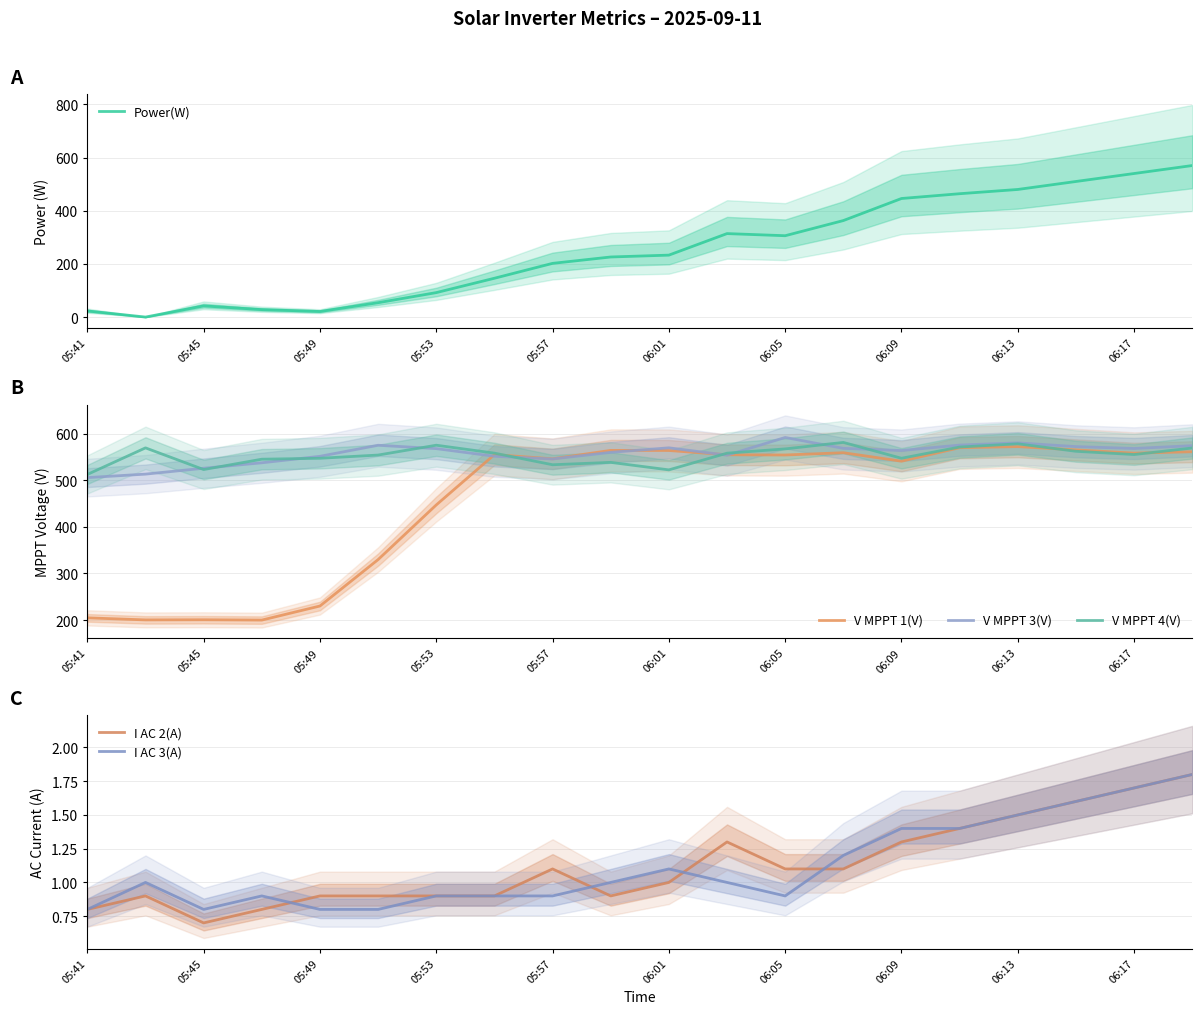

Is it true that Power(W) equals 202 at 05:57?

True